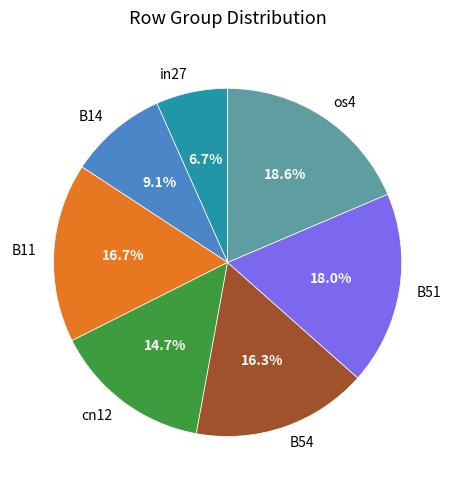

Does B51 account for over 50% of the chart?

No